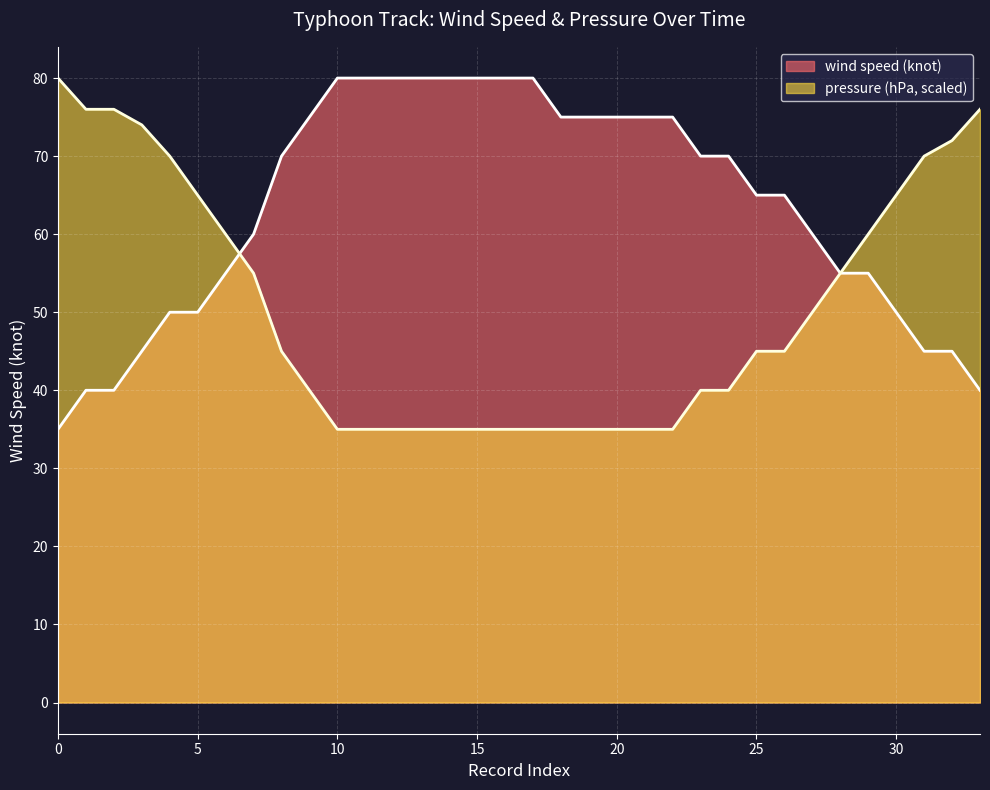

Reading left to right, what are all the values shown in this chart?

wind speed (knot): 35	40	40	45	50	50	55	60	70	75	80	80	80	80	80	80	80	80	75	75	75	75	75	70	70	65	65	60	55	55	50	45	45	40
pressure (hPa): 80	76	76	74	70	65	60	55	45	40	35	35	35	35	35	35	35	35	35	35	35	35	35	40	40	45	45	50	55	60	65	70	72	76